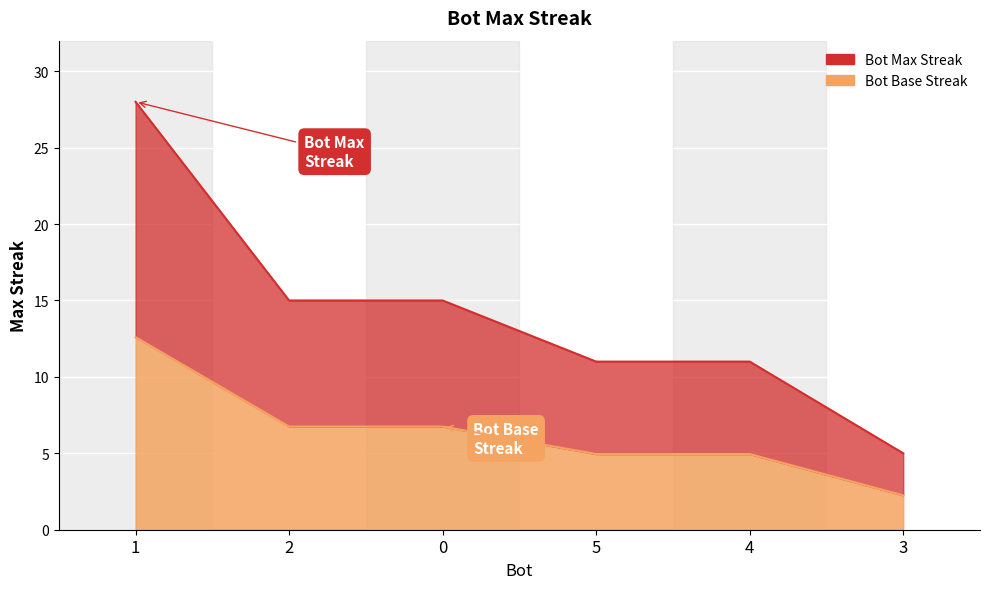

What is the ratio of the value at 4 to the value at 0?

0.7